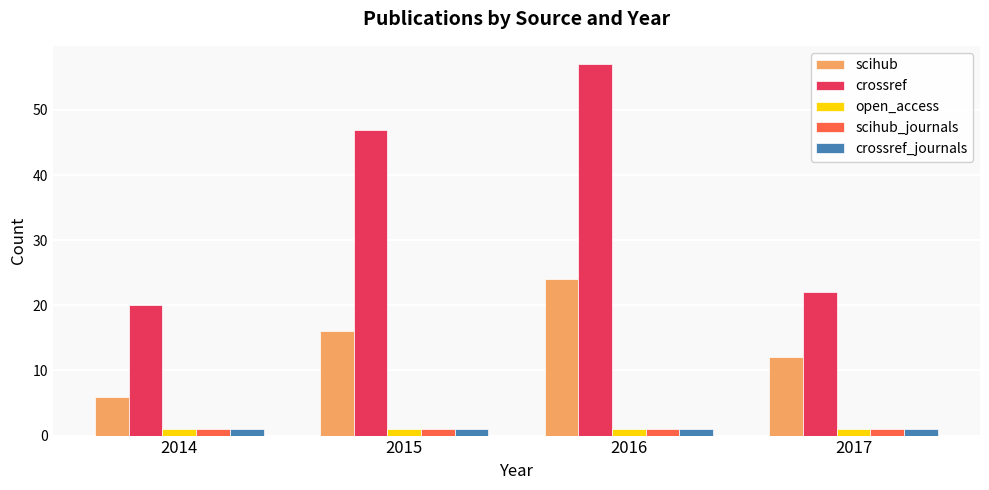

List the labels in order of crossref value, smallest first.

2014, 2017, 2015, 2016